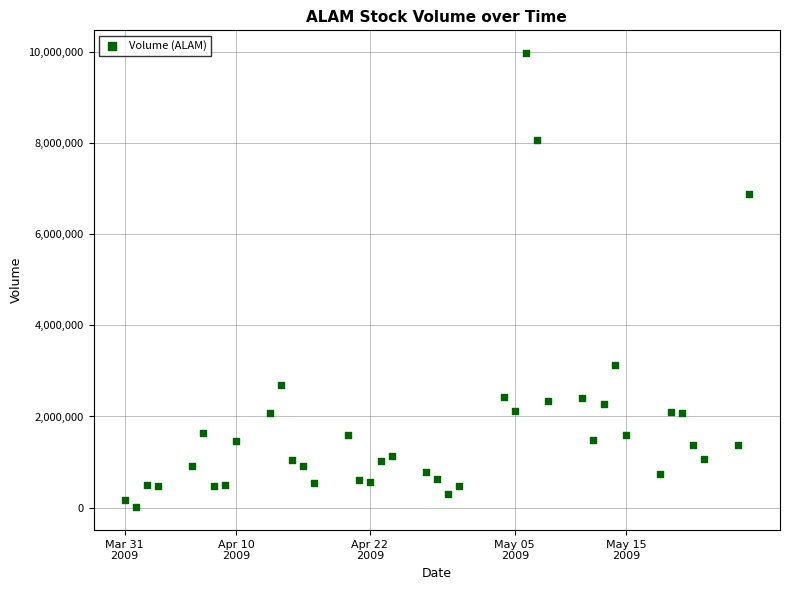

What is the range of X values (max minus min)?

4838400